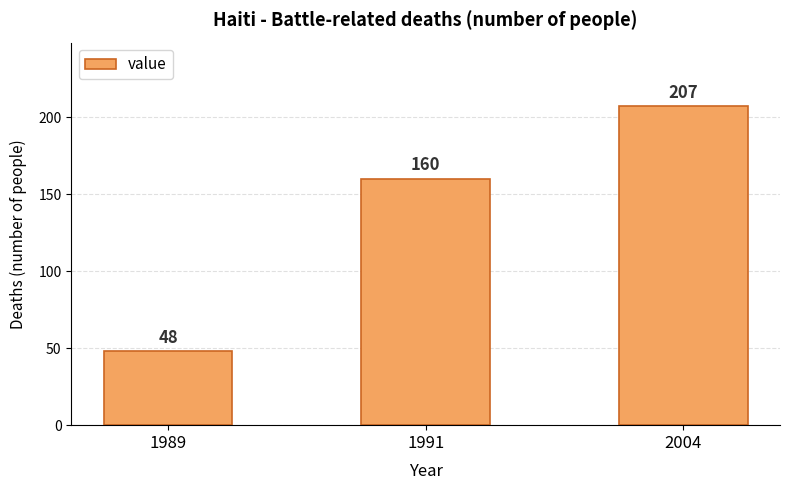

Is it true that the value at 2004 is 141?

False